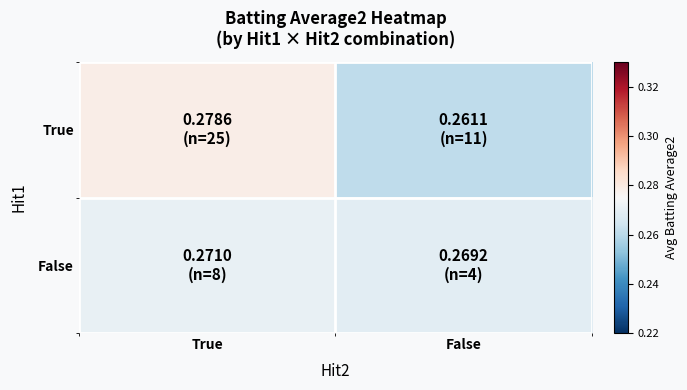

Count the number of categories in the chart.

2